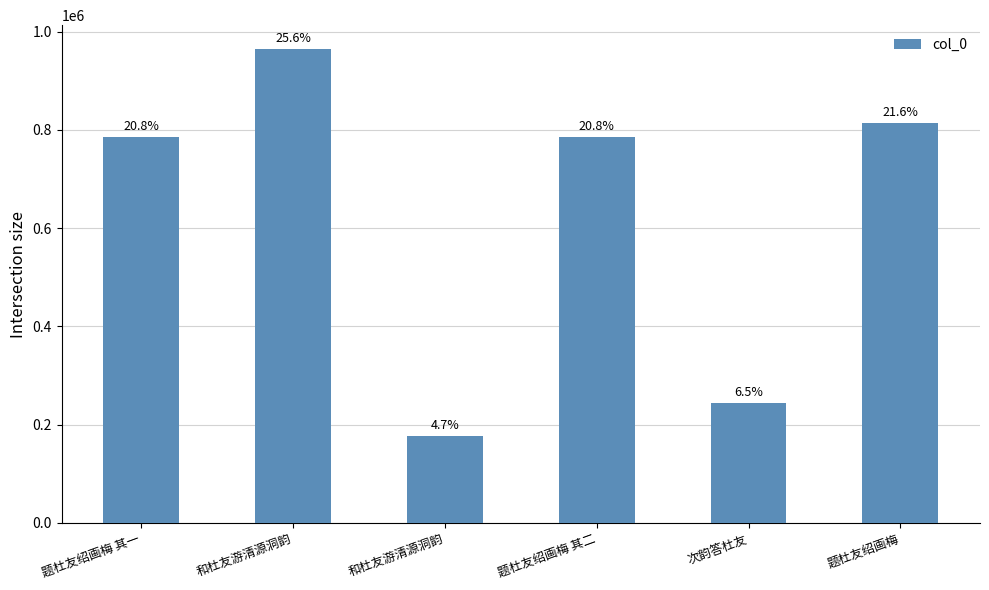

What is the label of the 4th bar from the right?

和杜友游清源洞韵